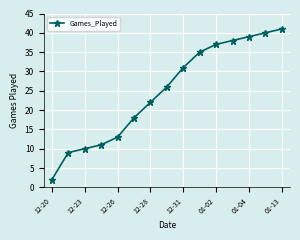

How many lines are shown in the chart?

1